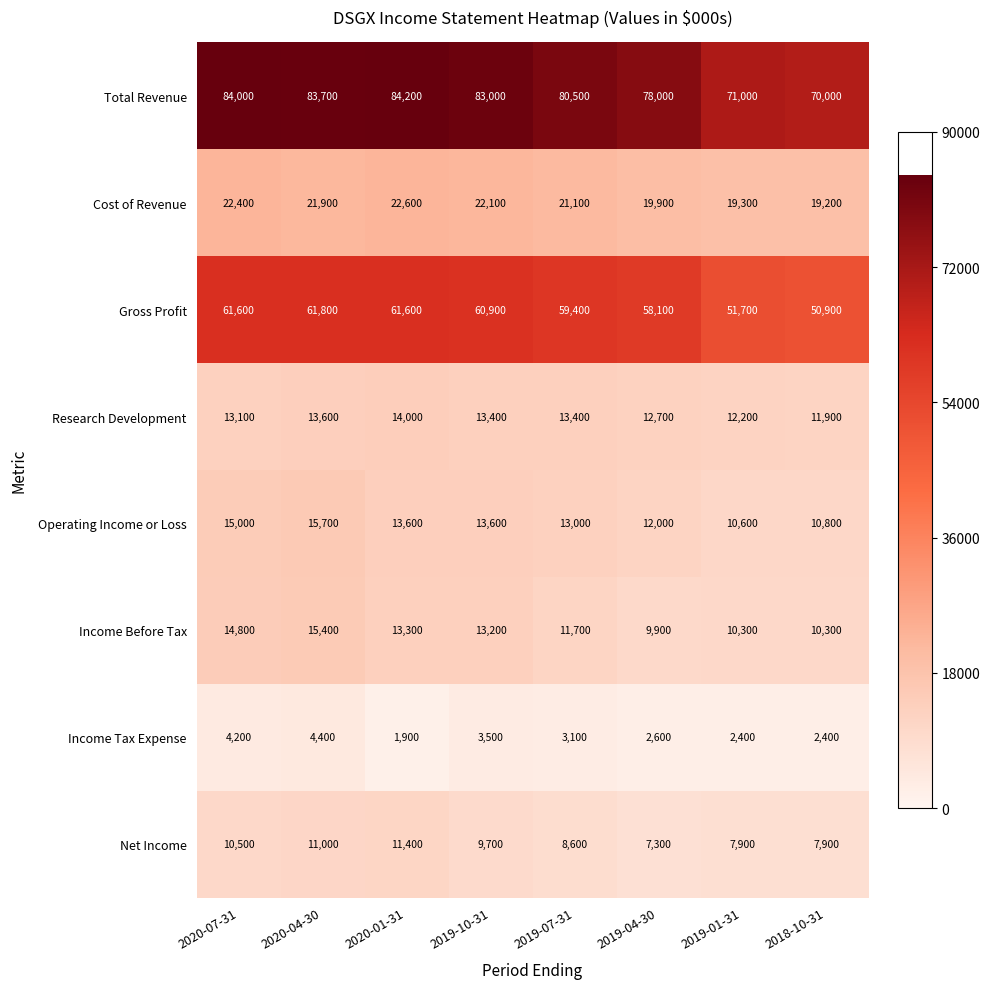

Is the value of Gross Profit at 2019-10-31 greater than the value of Total Revenue at 2019-07-31?

No